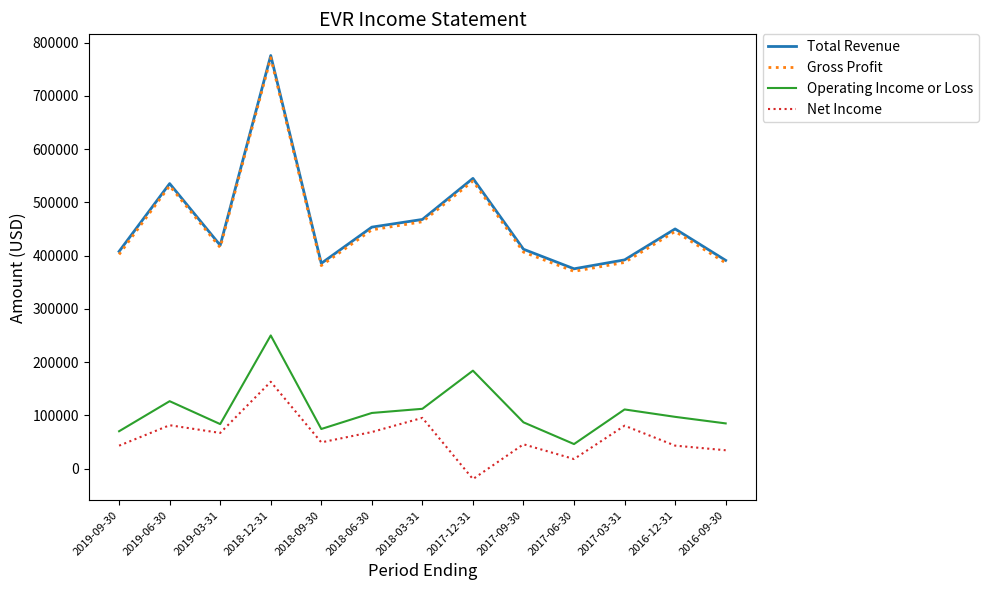

True or false: Total Revenue and Gross Profit intersect in this chart.

False